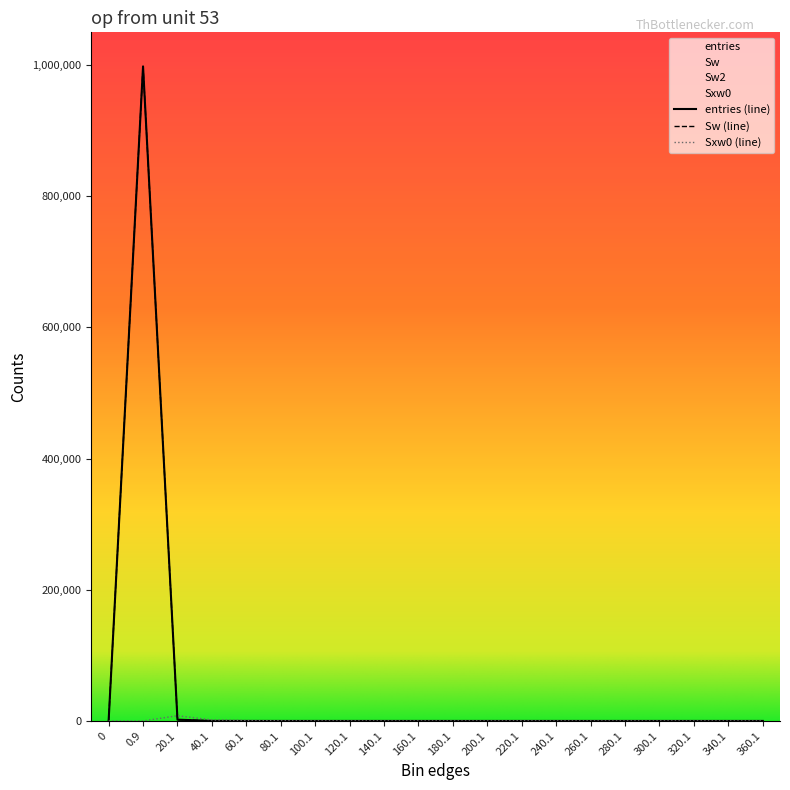

Which series has the widest spread of values?

entries